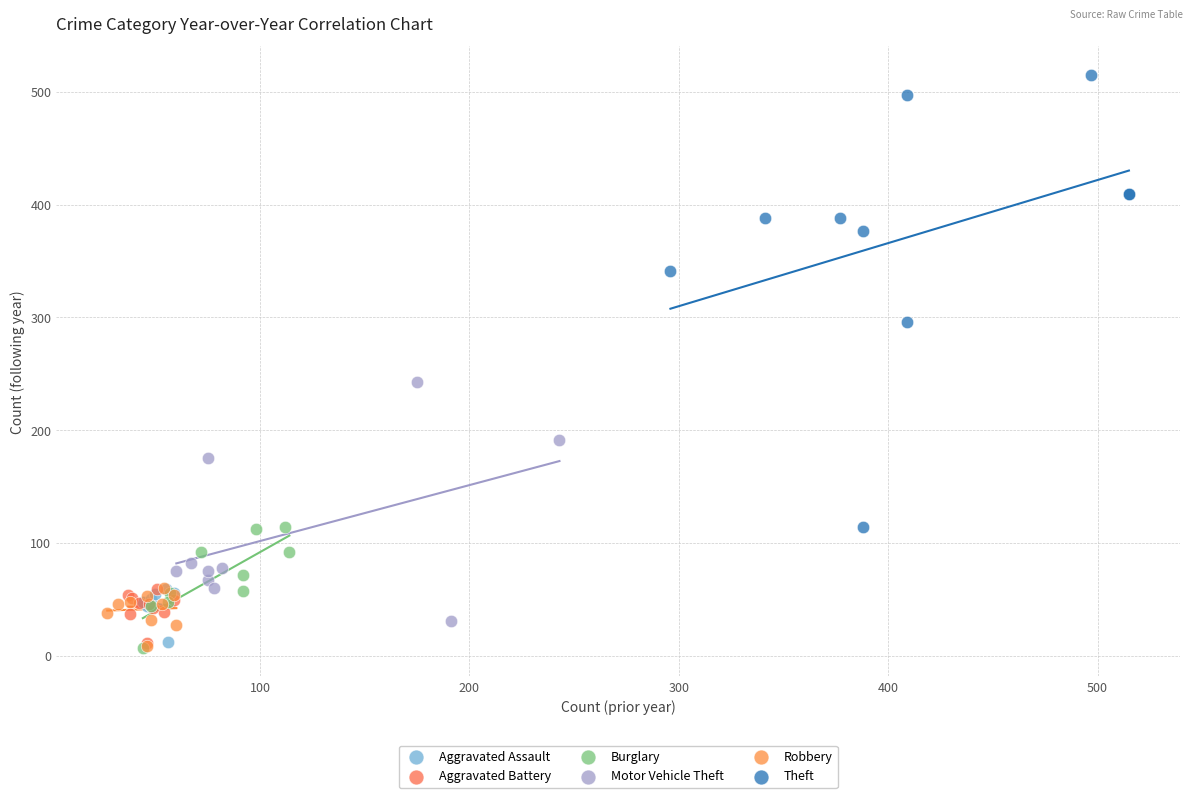

What are all the series names shown in the legend?

Aggravated Assault, Aggravated Battery, Burglary, Motor Vehicle Theft, Robbery, Theft